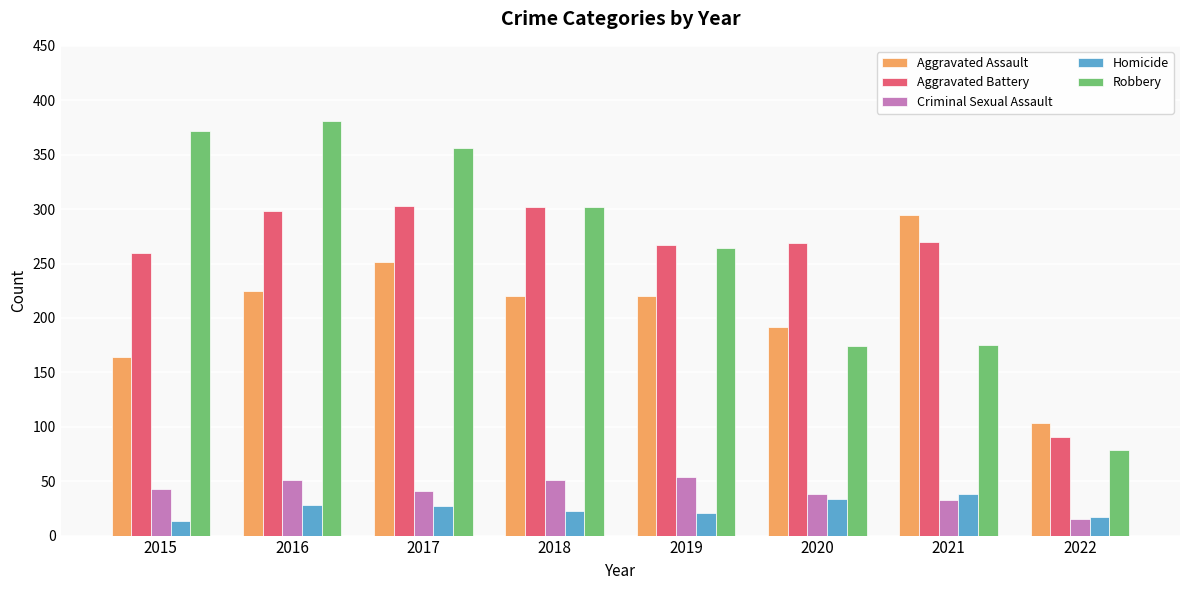

How many groups of bars are there?

8